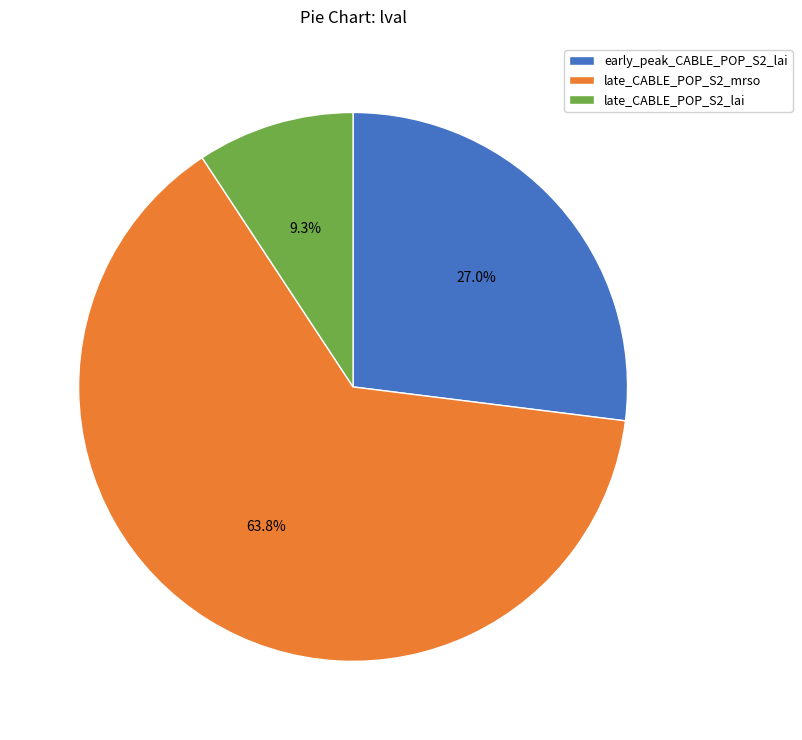

Which has a higher value, late_CABLE_POP_S2_mrso or late_CABLE_POP_S2_lai?

late_CABLE_POP_S2_mrso